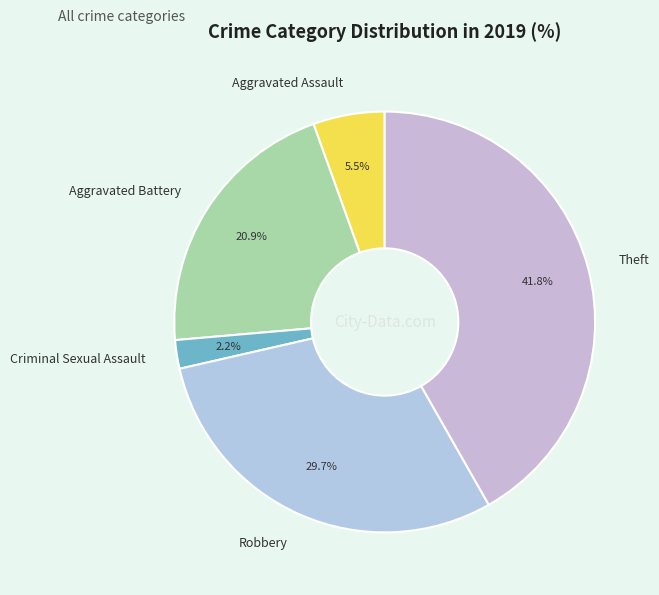

Count the number of slices in the pie.

5